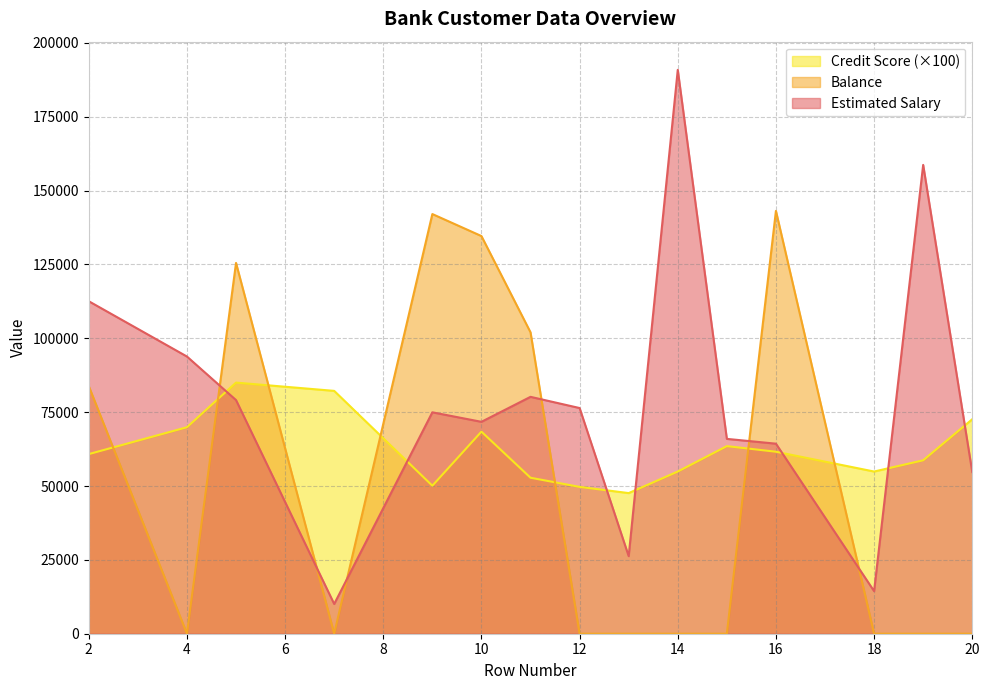

How many data points in Estimated Salary are above 74940?

8